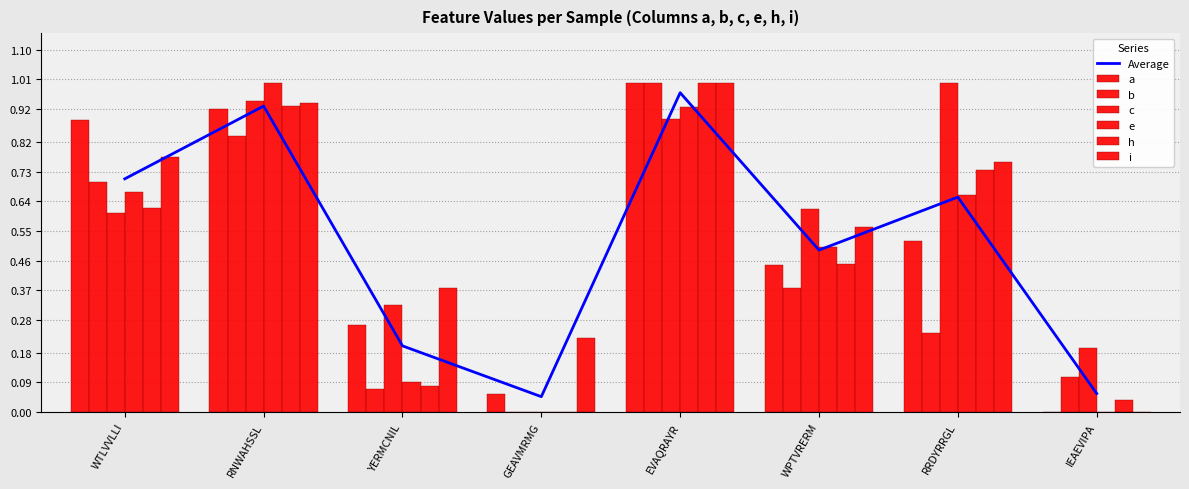

What is the difference between the highest and lowest values at GEAVMRMG?

0.2